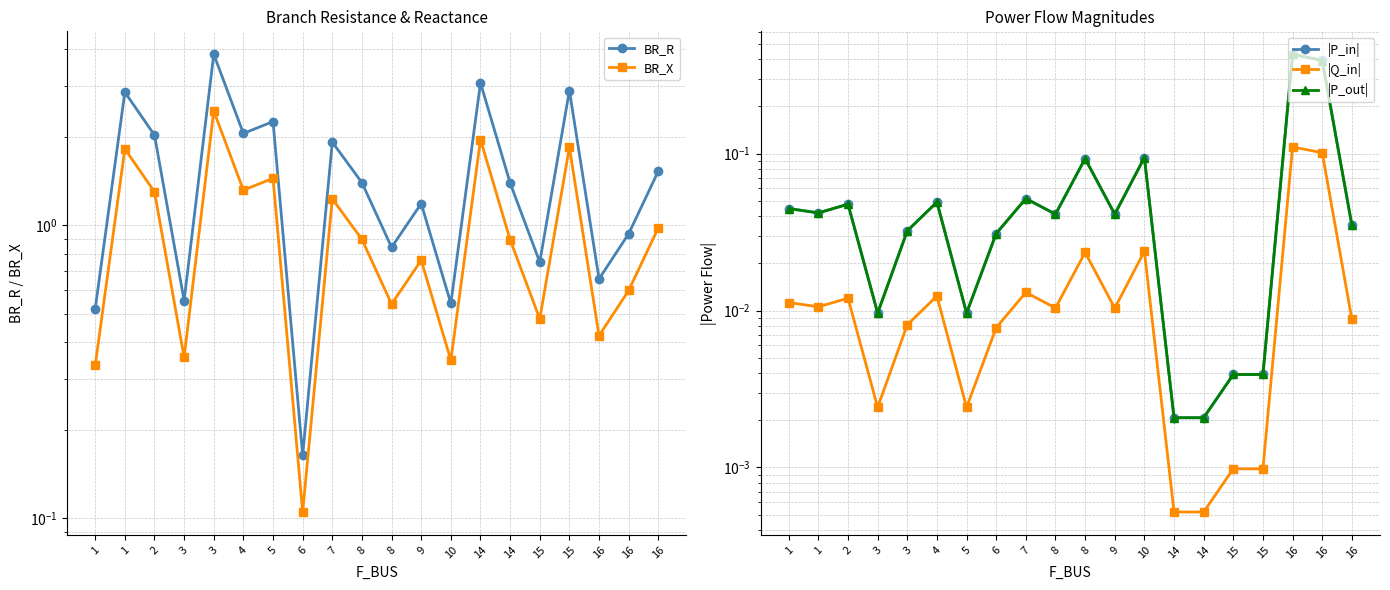

Which series has the largest total across all categories?

BR_R